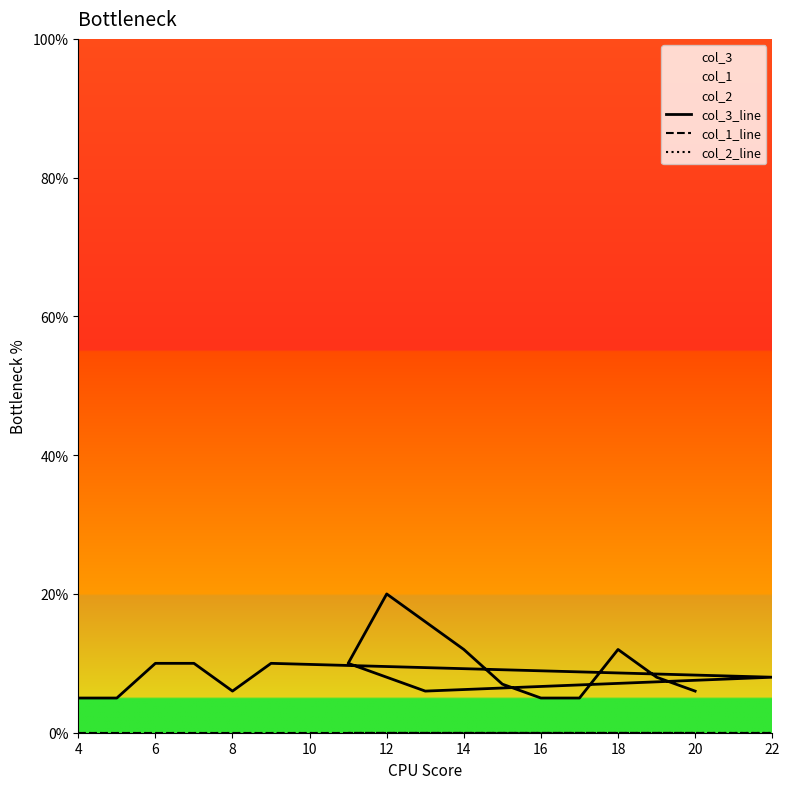

True or false: col_3_line and col_2_line cross at least once.

False